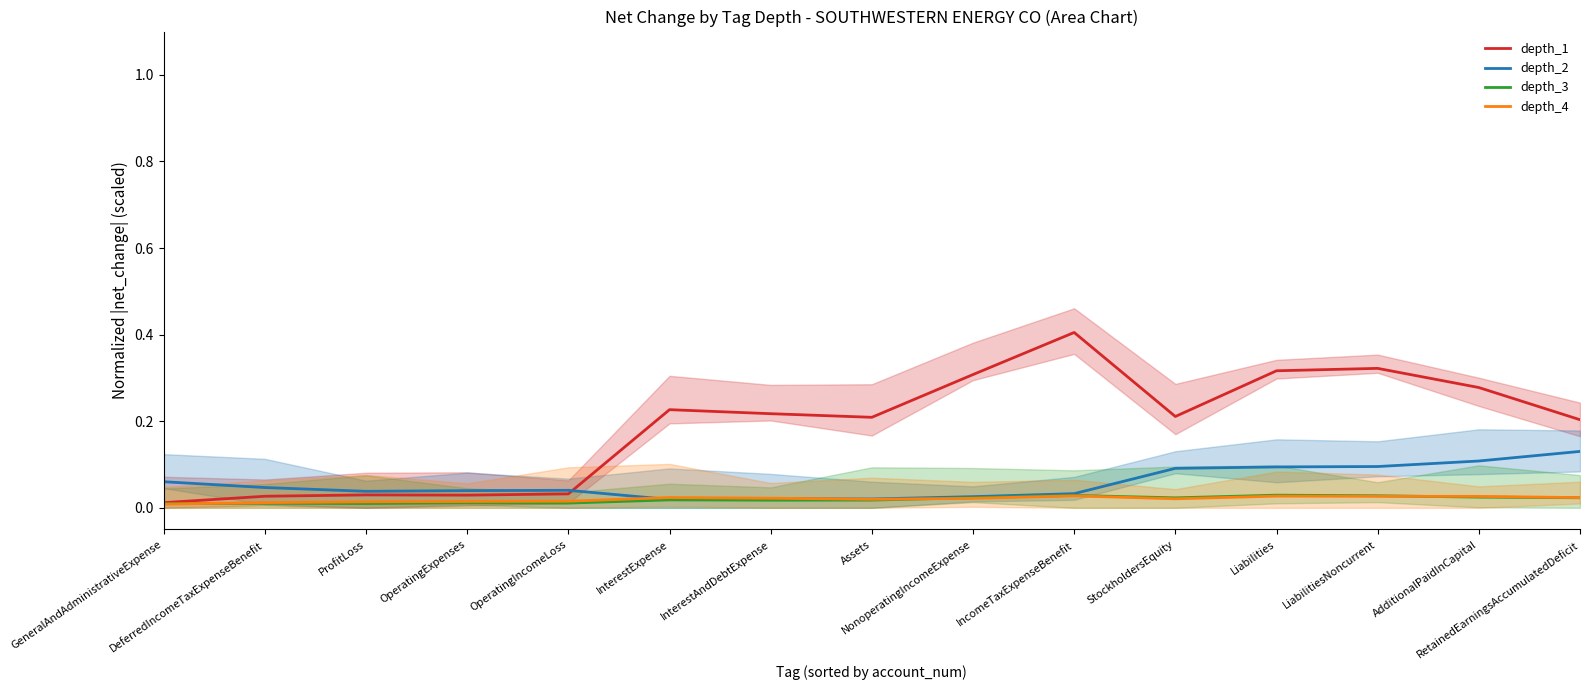

Is the value of depth_4 at Liabilities greater than the value of depth_3 at LiabilitiesNoncurrent?

No